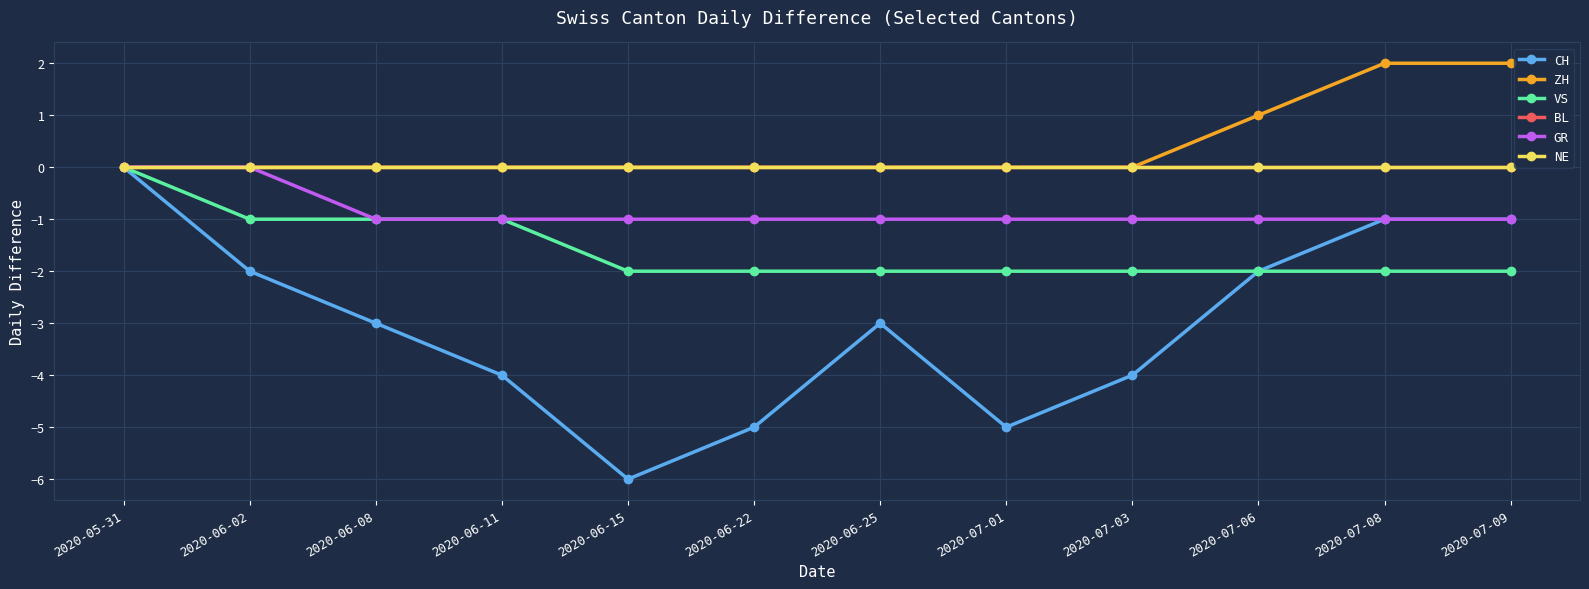

Where is VS nearest to the value -1?

2020-06-02